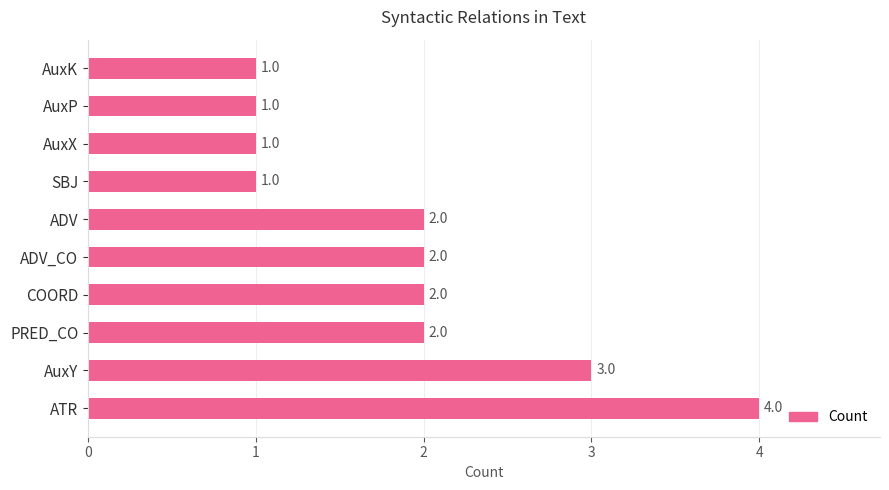

The value at AuxP is 2. True or false?

False